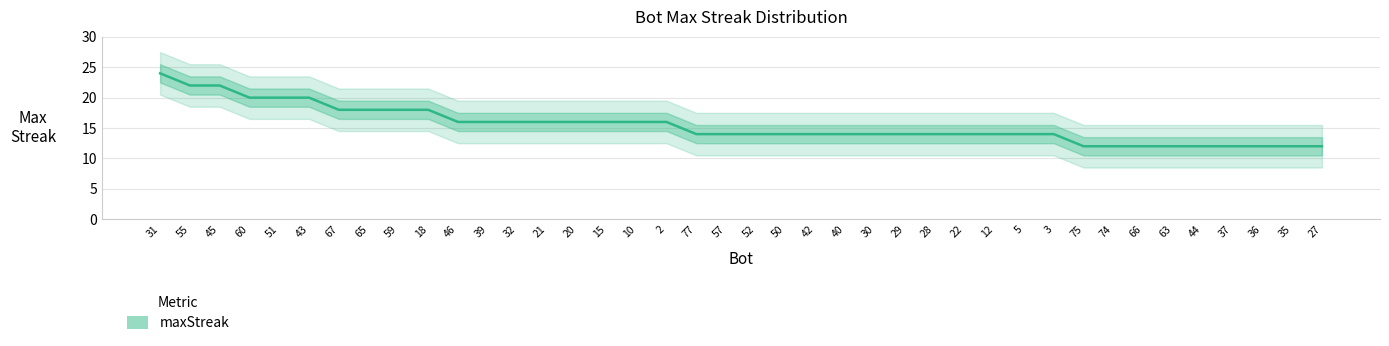

At which label is the value closest to 18?

67